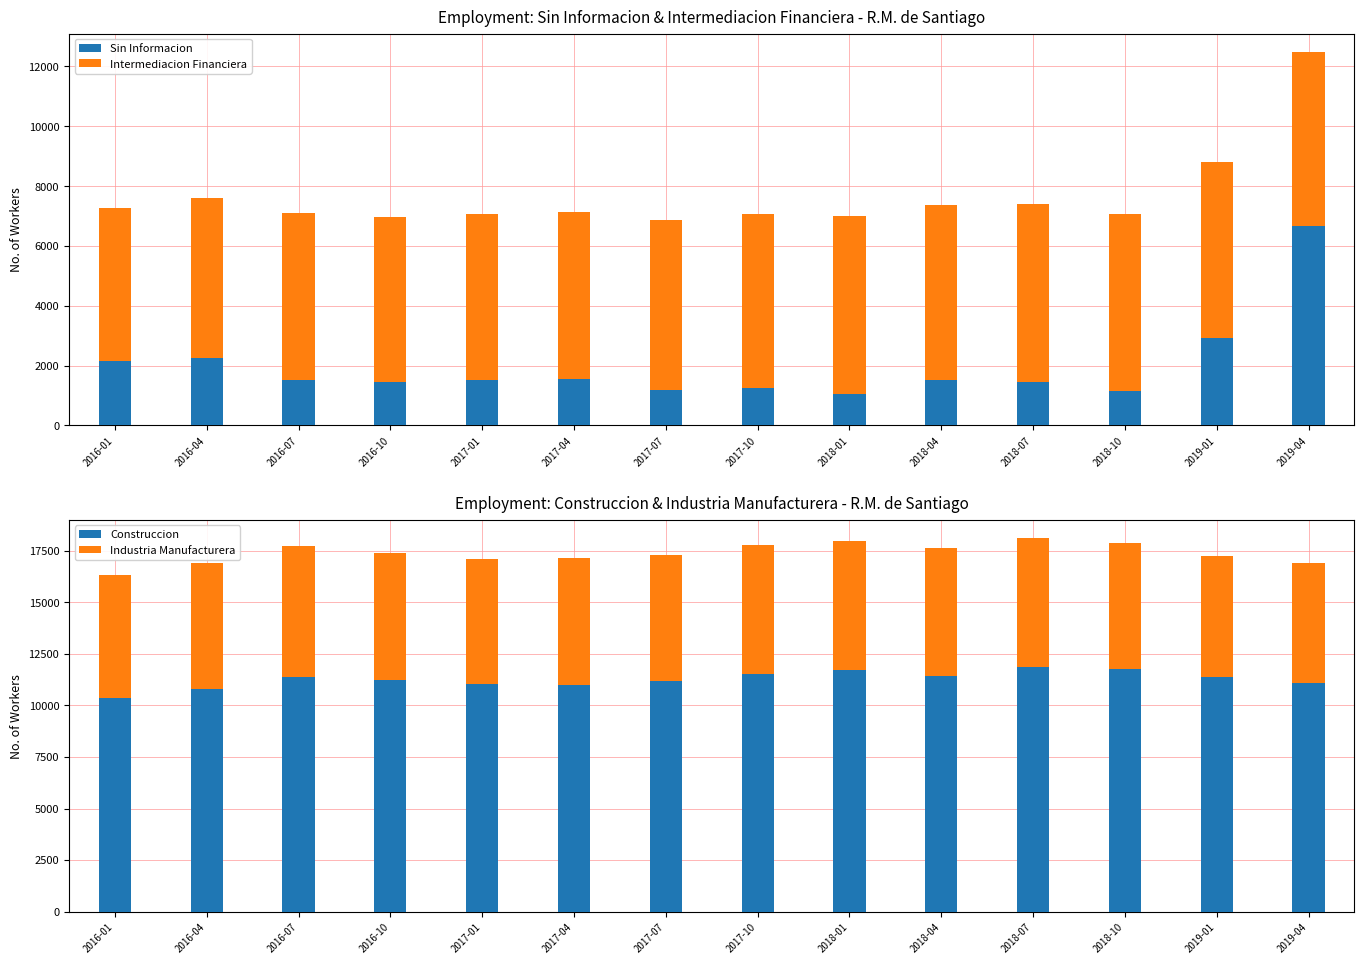

How many values in the Construccion series exceed 11373?

6